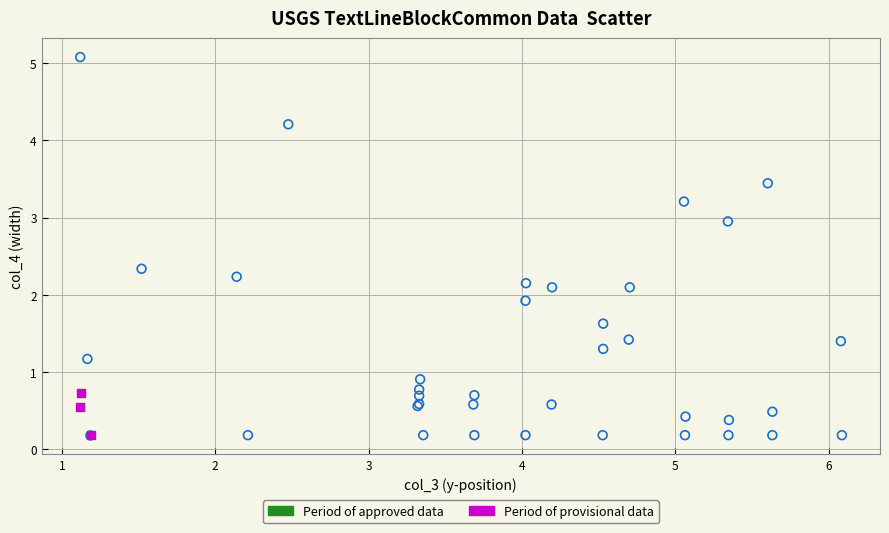

What are all the series names shown in the legend?

Period of approved data, Period of provisional data